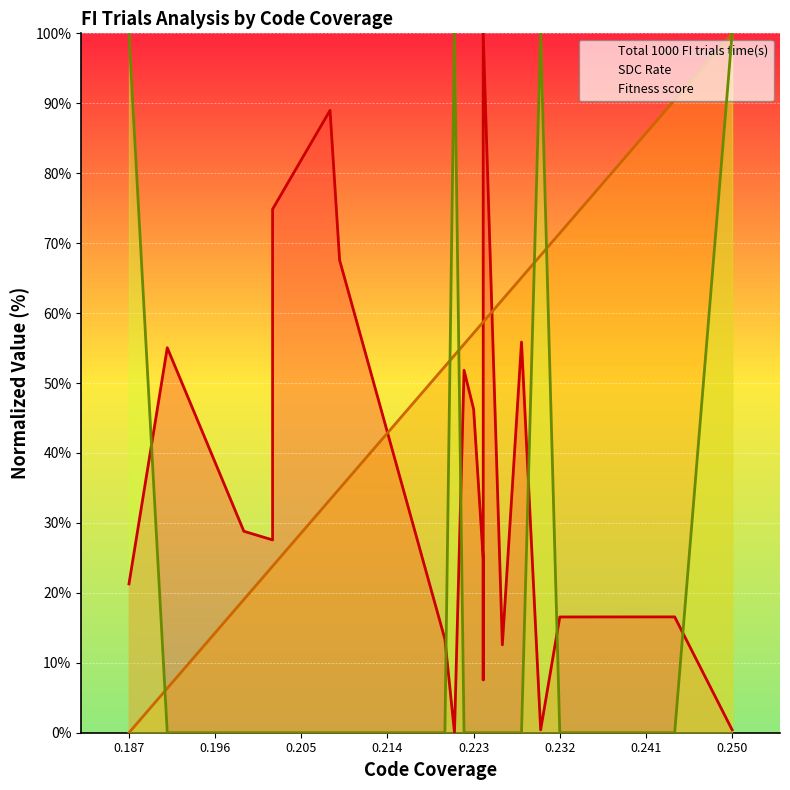

Reading left to right, extract all data points from this chart.

Total 1000 FI trials time(s): 21.3	55.0	28.8	27.6	74.9	89.0	67.6	13.4	0.0	51.8	46.3	24.8	7.6	100.0	12.6	55.9	0.4	16.6	16.6	0.4
SDC Rate: 0.0	6.3	19.0	23.8	23.8	33.3	34.9	52.4	54.0	55.6	57.1	58.7	58.7	58.7	61.9	65.1	68.3	71.4	90.5	100.0
Fitness score: 100.0	0.0	0.0	0.0	0.0	0.0	0.0	0.0	100.0	0.0	0.0	0.0	0.0	0.0	0.0	0.0	100.0	0.0	0.0	100.0